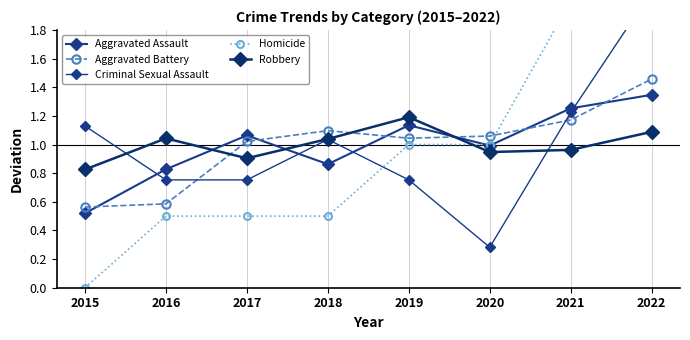

Between 2017 and 2020, which is larger?

2017